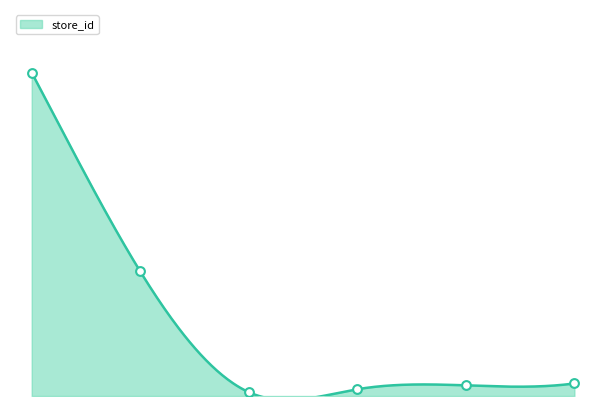

What is the ratio of the value at 7290526500006_11 to the value at 7290526500006_7?

1.6